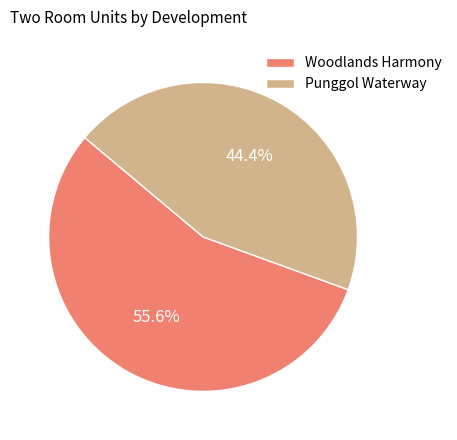

Is it true that Woodlands Harmony is 68% of the pie?

False